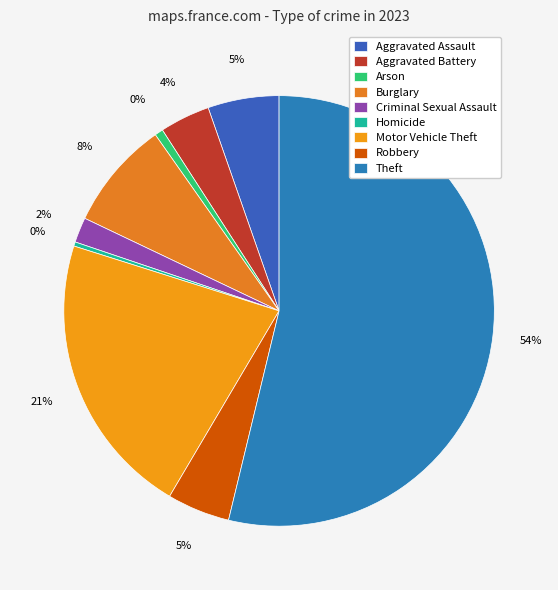

What is the majority slice?

Theft